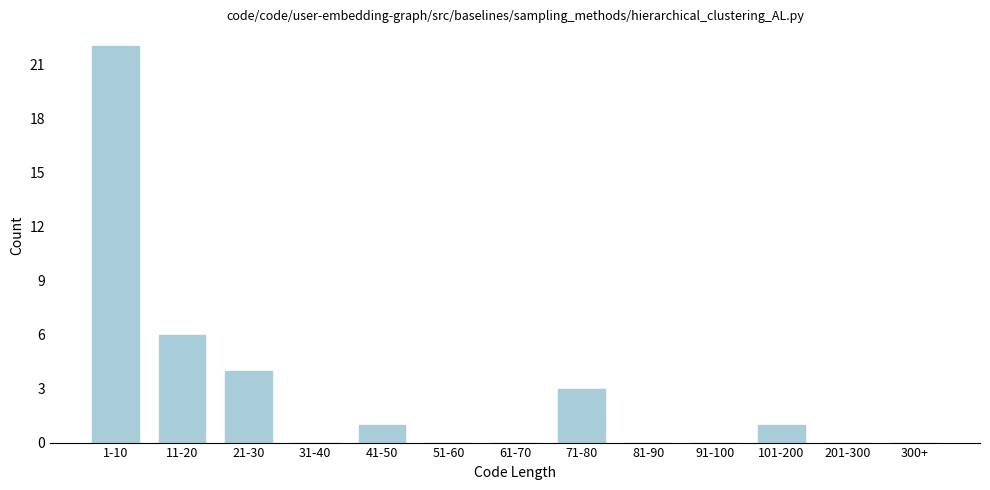

Reading right to left, extract all data points from this chart.

300+=0	201-300=0	101-200=1	91-100=0	81-90=0	71-80=3	61-70=0	51-60=0	41-50=1	31-40=0	21-30=4	11-20=6	1-10=22